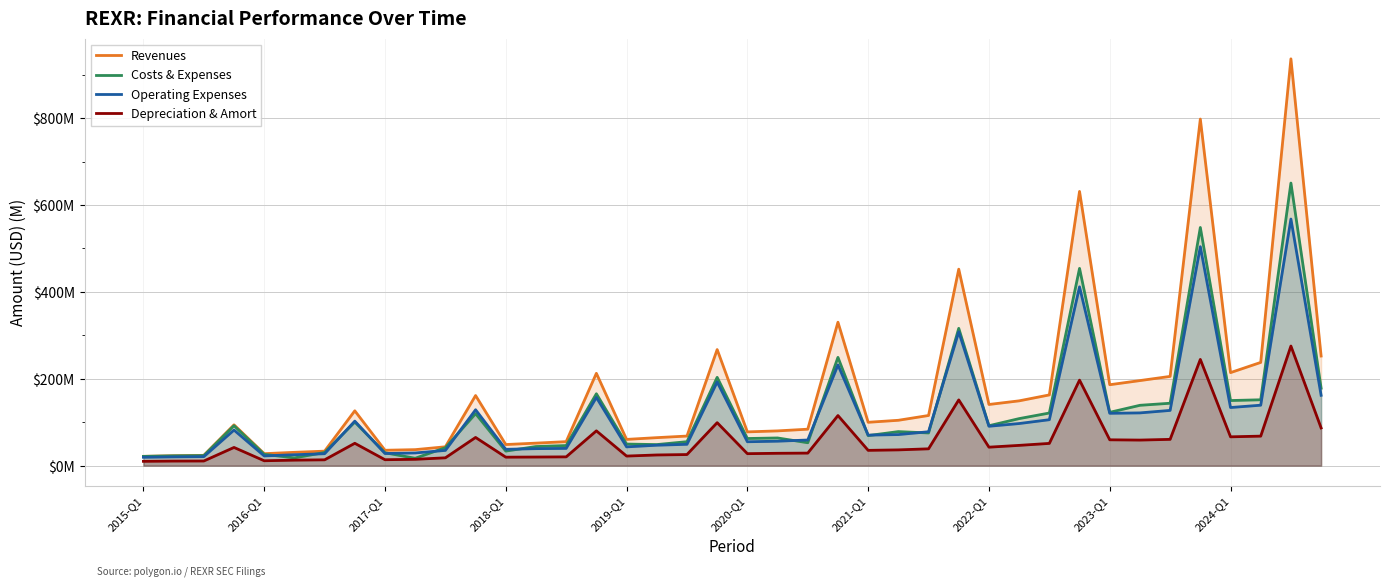

What position from the left is 26?

27